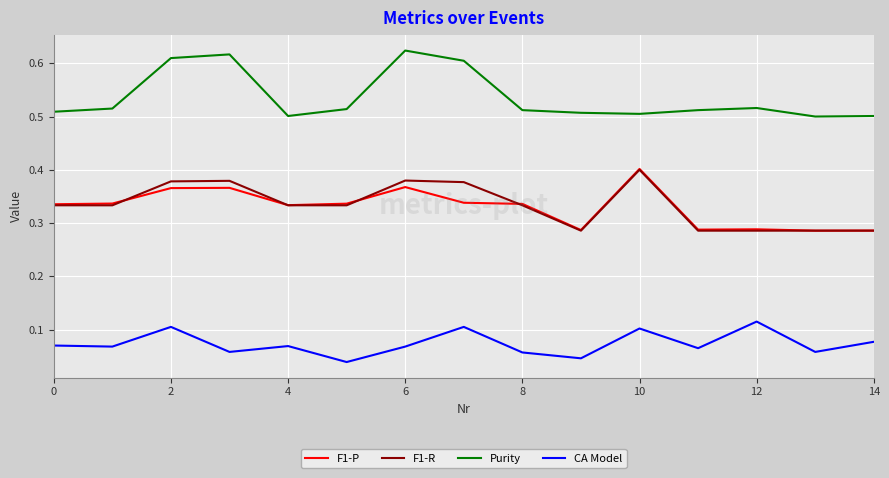

Which series has the widest spread of values?

Purity